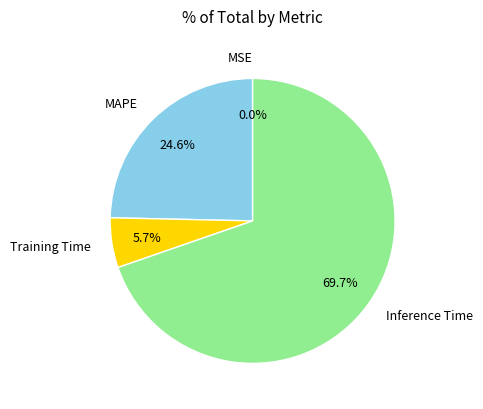

The MAPE slice represents 33% of the pie. True or false?

False